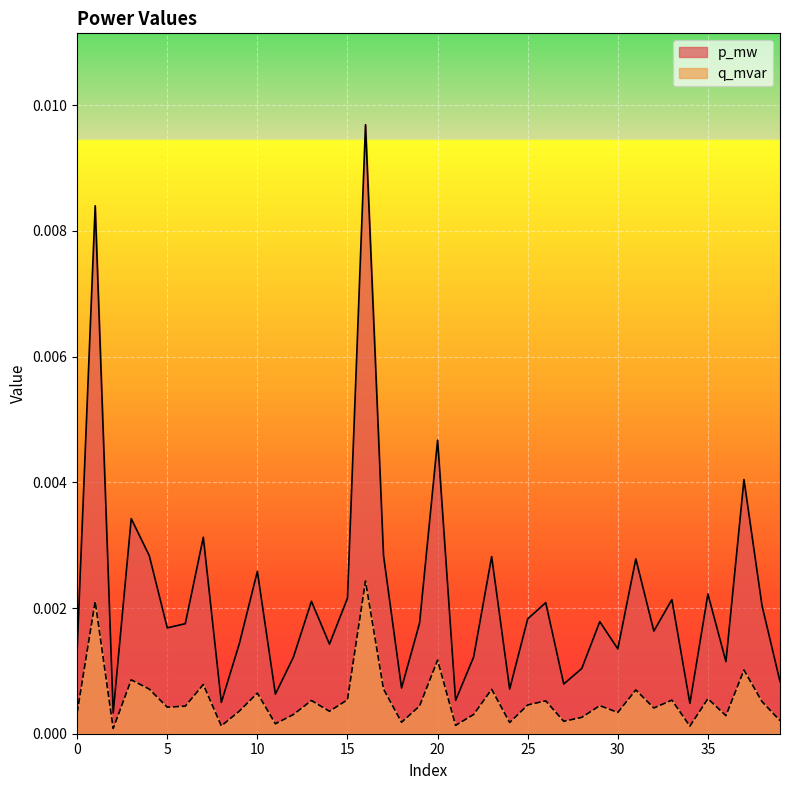

Which series has the largest total across all categories?

p_mw